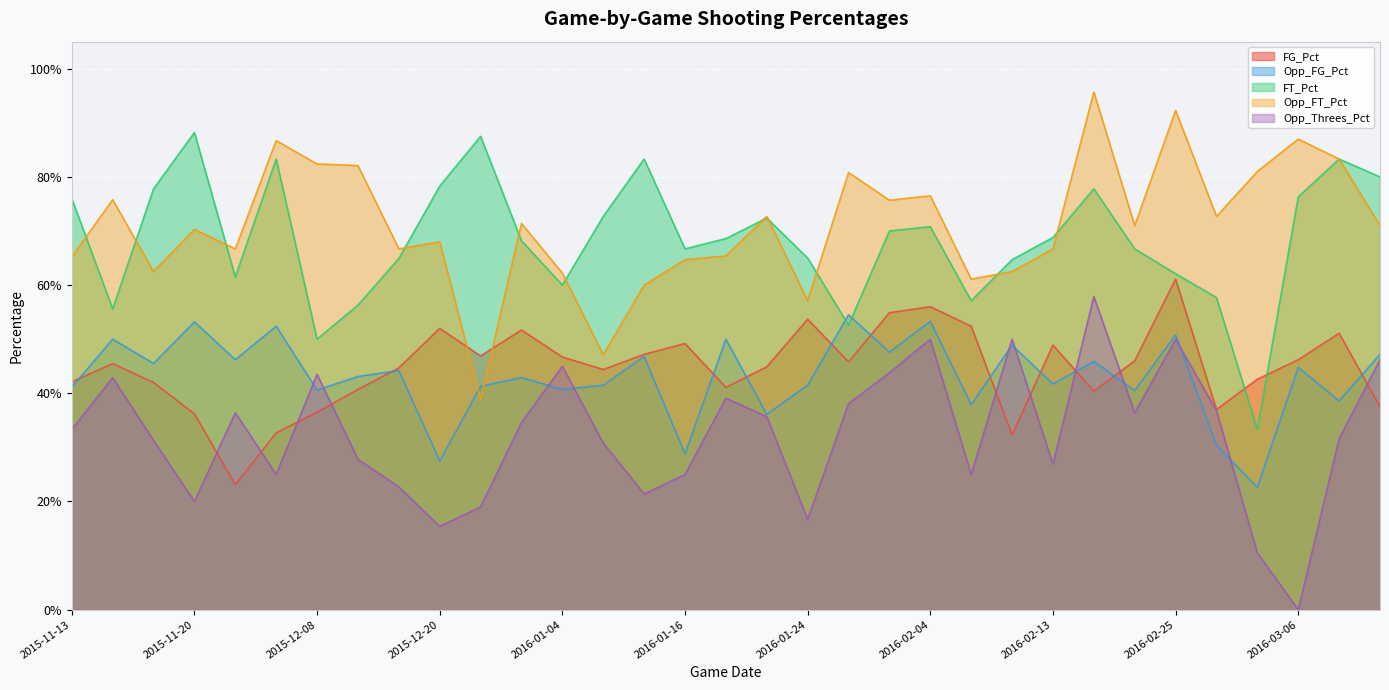

What position from the left is 2015-12-08?

7